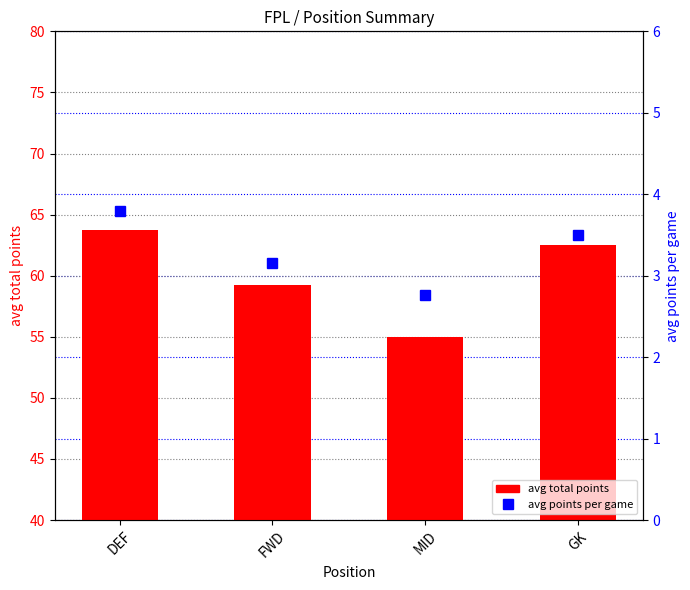

Reading left to right, transcribe all the data shown in this chart.

avg total points: DEF=63.8	FWD=59.2	MID=55.0	GK=62.5
avg points per game: DEF=3.8	FWD=3.2	MID=2.8	GK=3.5